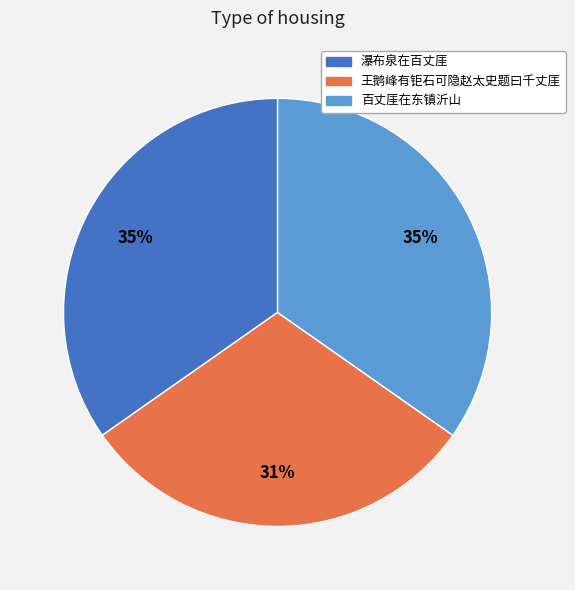

What percentage is the 百丈厓在东镇沂山 slice, to the nearest percent?

35%